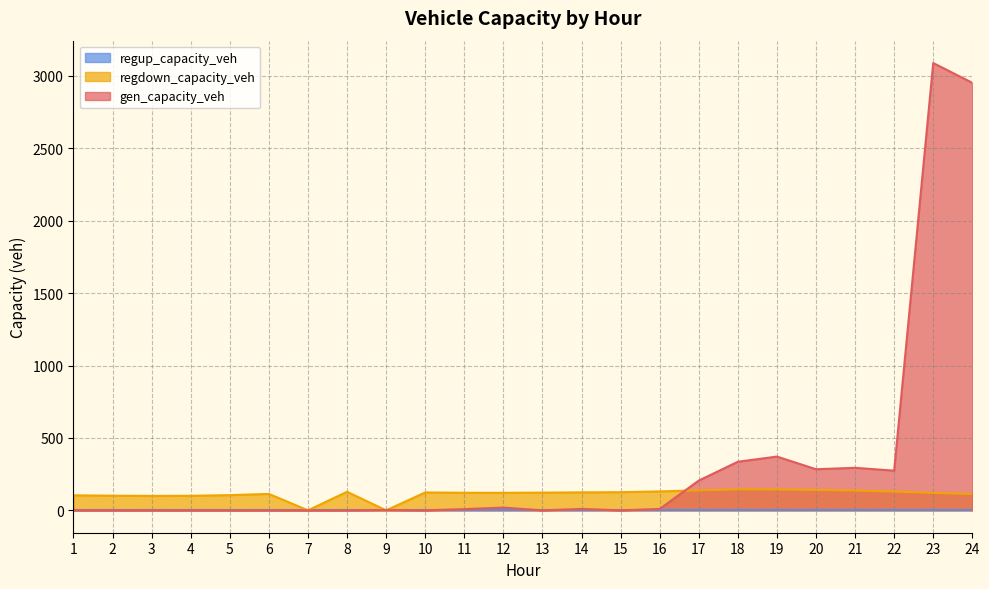

What is the highest value of the gen_capacity_veh series?

3089.3